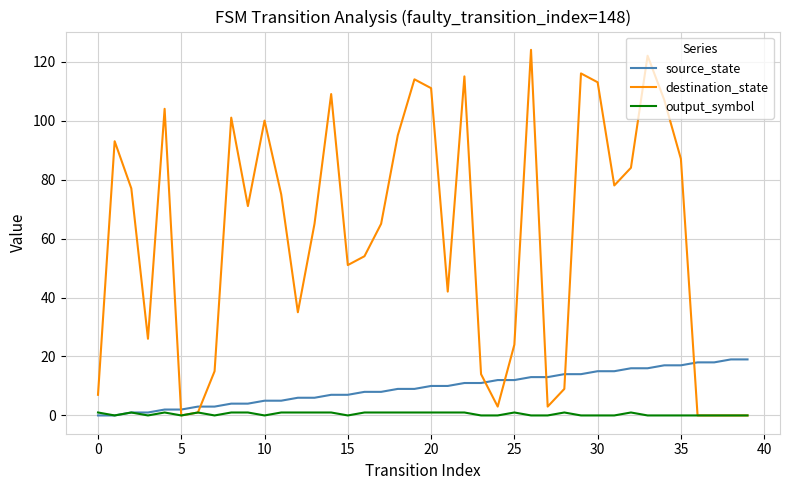

What is the greatest value displayed?

124